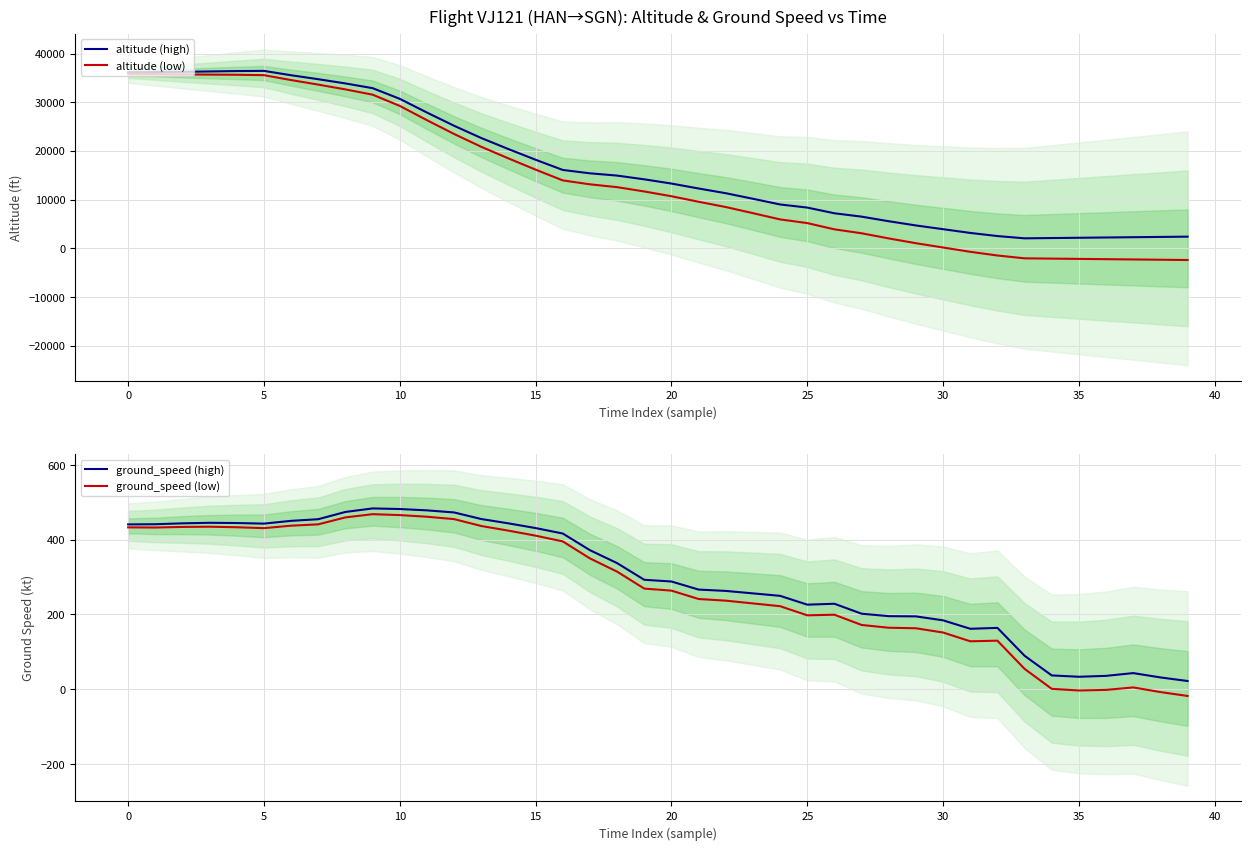

Reading left to right, list all the values displayed in this chart.

altitude (high): 36150.0	36207.7	36240.4	36323.1	36405.8	36438.5	35546.2	34728.8	33861.5	32894.2	30701.9	27884.6	25167.3	22650.0	20382.7	18190.4	16098.1	15405.8	14938.5	14171.2	13303.8	12286.5	11319.2	10176.9	9009.6	8367.3	7200.0	6507.7	5565.4	4698.1	3930.8	3163.5	2521.2	2053.8	2111.5	2169.2	2226.9	2284.6	2342.3	2400.0
altitude (low): 35850.0	35792.3	35709.6	35676.9	35644.2	35561.5	34553.8	33621.2	32638.5	31555.8	29248.1	26315.4	23482.7	20850.0	18467.3	16159.6	13951.9	13144.2	12561.5	11678.8	10696.2	9563.5	8480.8	7223.1	5940.4	5182.7	3900.0	3092.3	2034.6	1051.9	169.2	-713.5	-1471.2	-2053.8	-2111.5	-2169.2	-2226.9	-2284.6	-2342.3	-2400.0
ground_speed (high): 441.0	441.4	443.8	445.2	444.6	443.1	450.5	454.9	474.3	483.7	482.1	478.5	472.9	455.3	443.7	431.2	416.6	372.0	337.4	292.8	288.2	266.6	263.0	256.4	249.8	226.3	228.7	202.1	195.5	194.9	184.3	161.7	164.1	89.5	36.9	33.4	35.8	43.2	31.6	22.0
ground_speed (low): 433.0	432.6	434.2	434.8	433.4	430.9	437.5	441.1	459.7	468.3	465.9	461.5	455.1	436.7	424.3	410.8	395.4	350.0	314.6	269.2	263.8	241.4	237.0	229.6	222.2	197.7	199.3	171.9	164.5	163.1	151.7	128.3	129.9	54.5	1.1	-3.4	-1.8	4.8	-7.6	-18.0